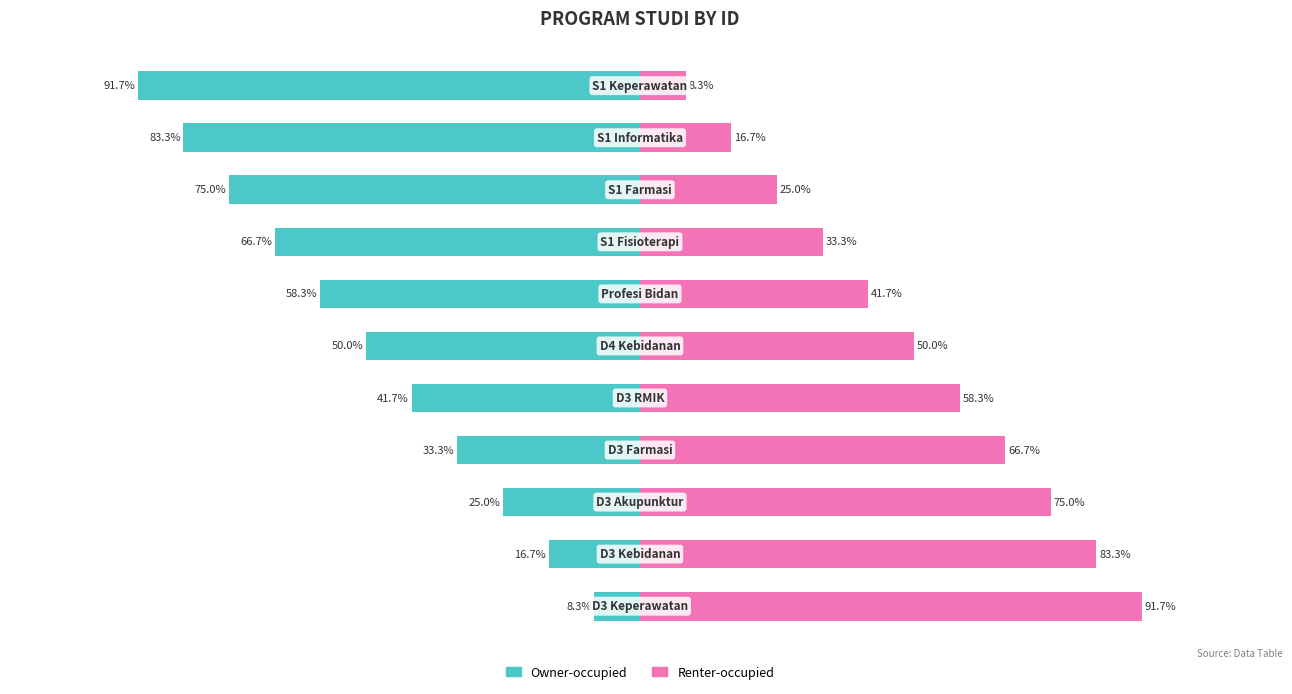

List the series in order of their overall mean, lowest first.

Owner-occupied, Renter-occupied